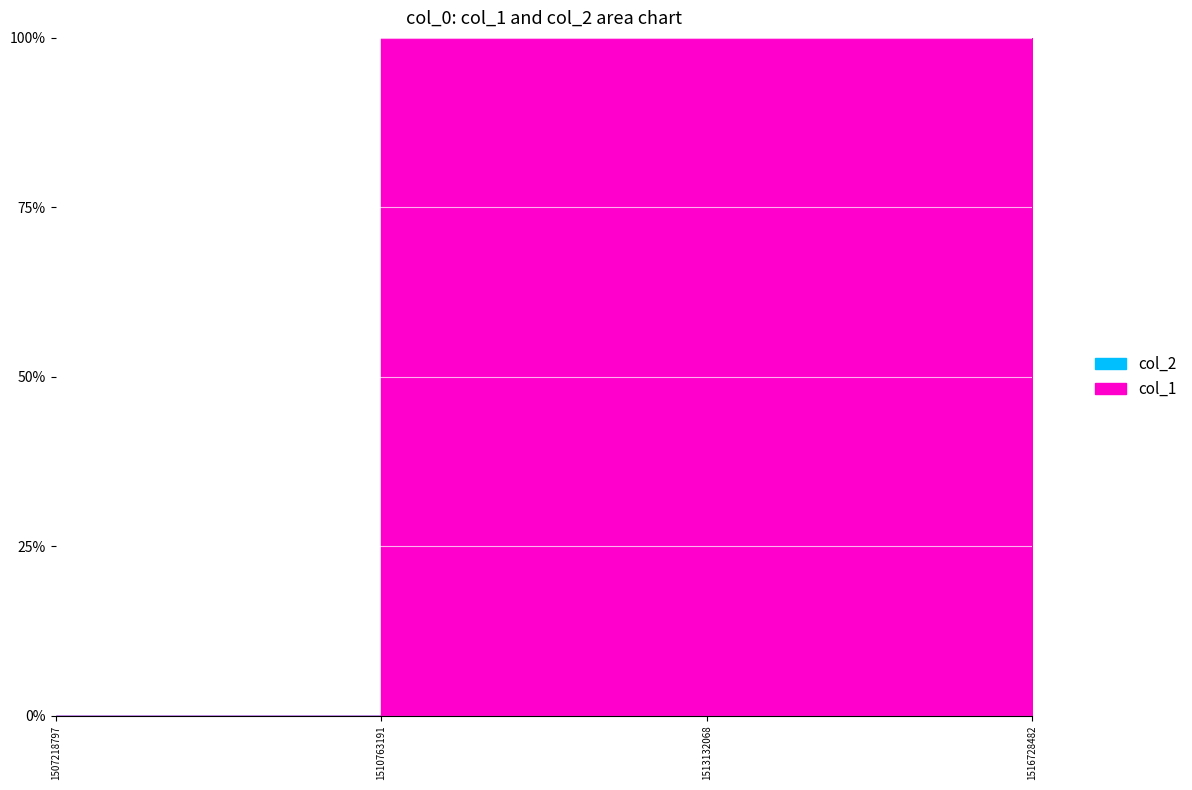

Which series changed the most between 1510763191 and 1513132068?

col_1